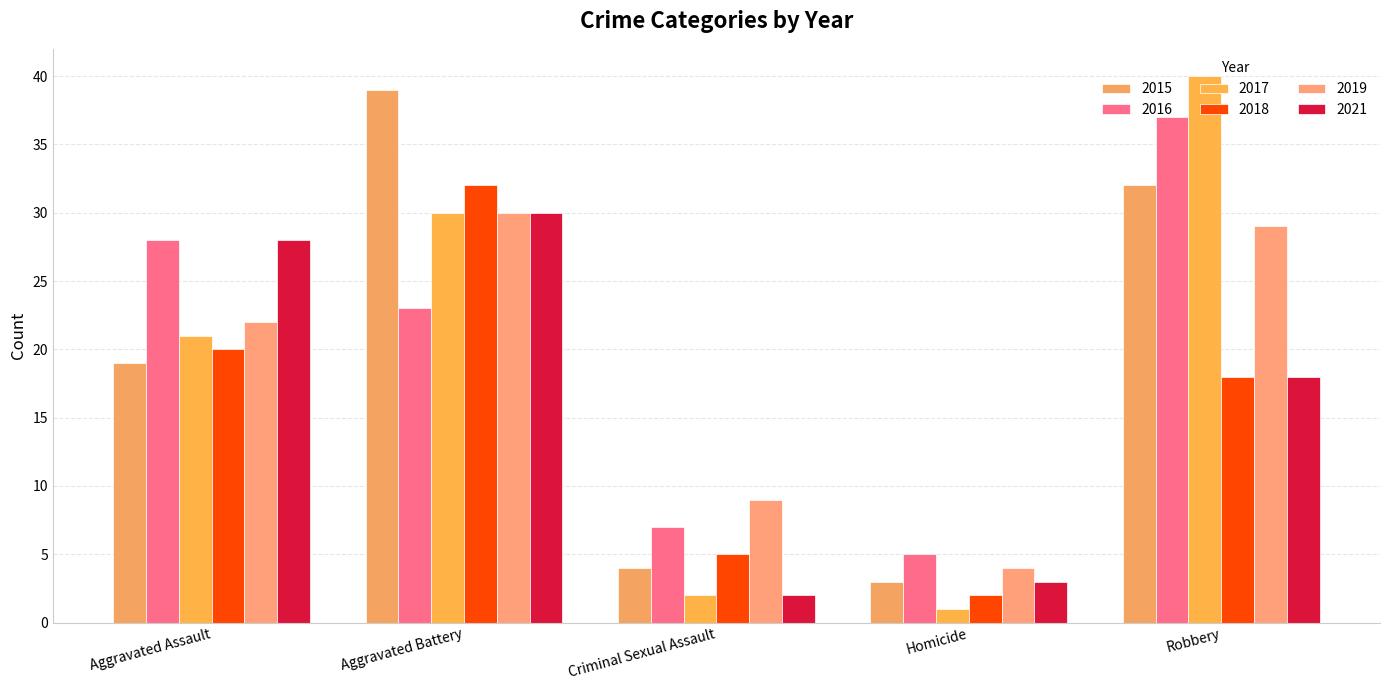

What is the average value of the 2015 series?

19